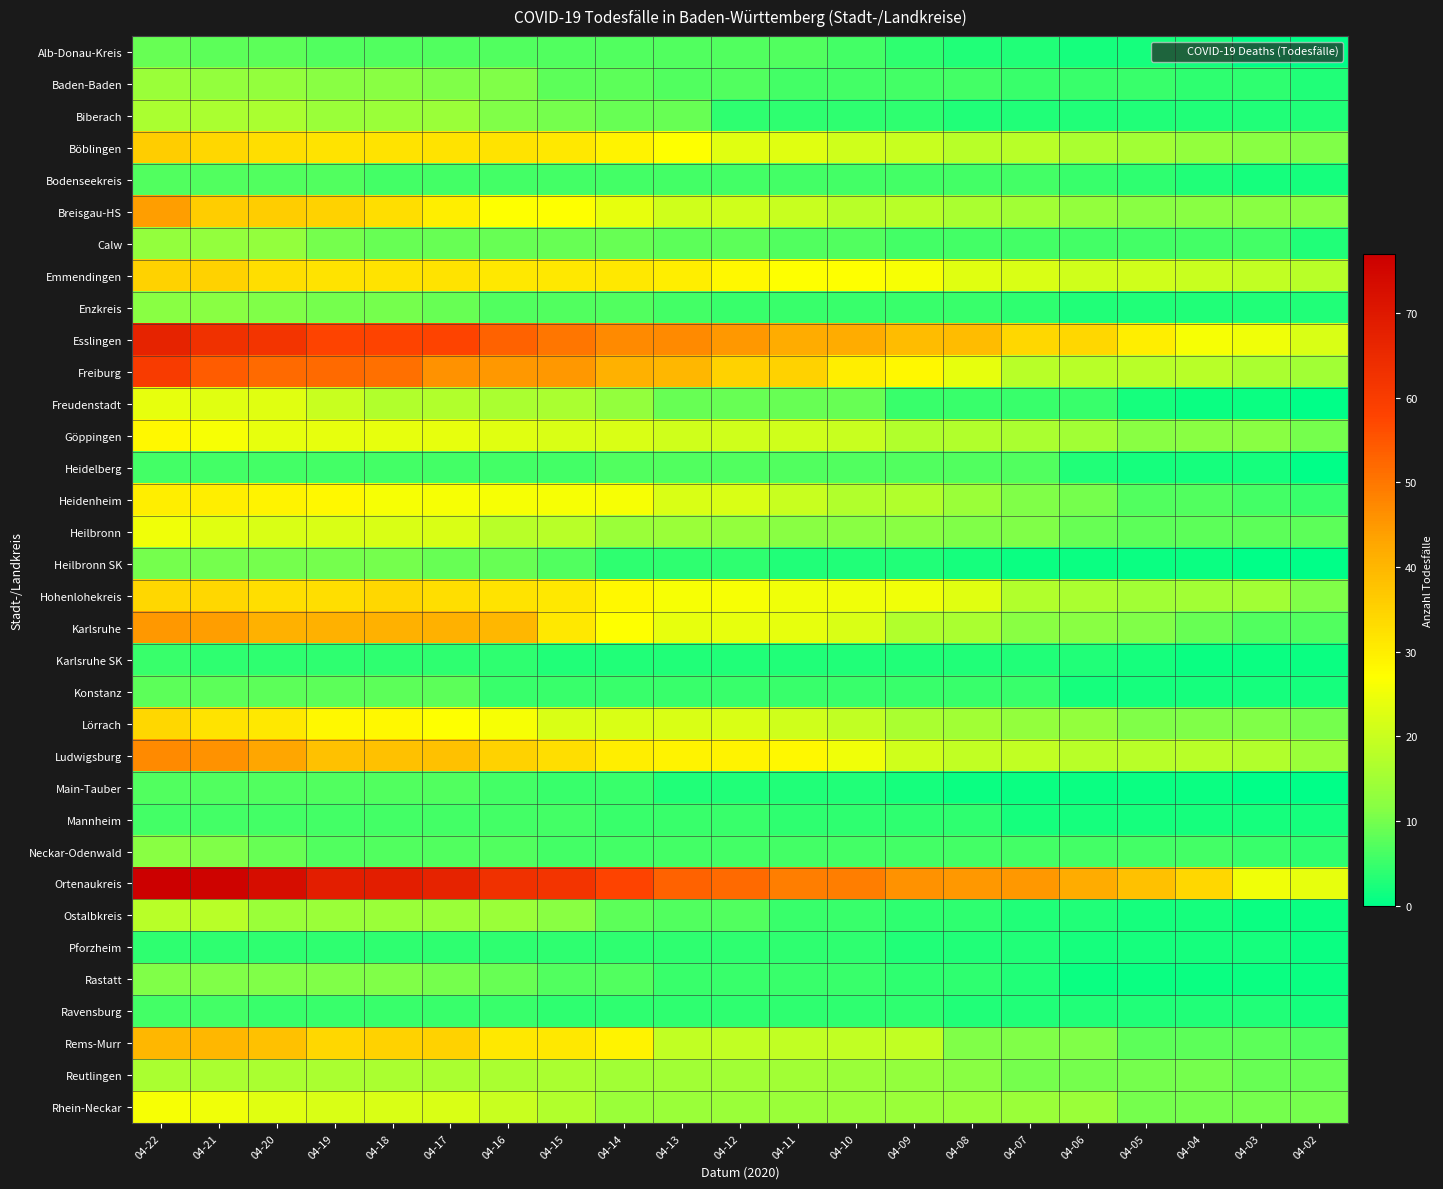

Reading left to right, transcribe all the data shown in this chart.

Alb-Donau-Kreis: 04-22=9	04-21=8	04-20=8	04-19=7	04-18=7	04-17=7	04-16=7	04-15=7	04-14=7	04-13=7	04-12=7	04-11=7	04-10=6	04-09=4	04-08=3	04-07=3	04-06=2	04-05=2	04-04=2	04-03=0	04-02=0
Baden-Baden: 04-22=14	04-21=13	04-20=13	04-19=12	04-18=12	04-17=11	04-16=11	04-15=8	04-14=8	04-13=7	04-12=7	04-11=6	04-10=6	04-09=6	04-08=6	04-07=5	04-06=5	04-05=5	04-04=4	04-03=4	04-02=3
Biberach: 04-22=16	04-21=16	04-20=16	04-19=14	04-18=14	04-17=14	04-16=11	04-15=10	04-14=9	04-13=9	04-12=4	04-11=4	04-10=4	04-09=4	04-08=3	04-07=3	04-06=3	04-05=3	04-04=3	04-03=3	04-02=3
Böblingen: 04-22=36	04-21=34	04-20=33	04-19=32	04-18=32	04-17=32	04-16=32	04-15=31	04-14=29	04-13=27	04-12=23	04-11=23	04-10=21	04-09=20	04-08=18	04-07=18	04-06=16	04-05=15	04-04=13	04-03=12	04-02=11
Bodenseekreis: 04-22=7	04-21=7	04-20=7	04-19=7	04-18=6	04-17=6	04-16=6	04-15=6	04-14=6	04-13=6	04-12=6	04-11=6	04-10=6	04-09=6	04-08=6	04-07=6	04-06=5	04-05=4	04-04=3	04-03=2	04-02=2
Breisgau-HS: 04-22=44	04-21=36	04-20=36	04-19=35	04-18=33	04-17=30	04-16=27	04-15=27	04-14=24	04-13=21	04-12=21	04-11=20	04-10=18	04-09=18	04-08=16	04-07=15	04-06=13	04-05=12	04-04=12	04-03=12	04-02=12
Calw: 04-22=13	04-21=13	04-20=13	04-19=10	04-18=9	04-17=9	04-16=9	04-15=9	04-14=9	04-13=8	04-12=8	04-11=7	04-10=7	04-09=6	04-08=6	04-07=6	04-06=6	04-05=6	04-04=6	04-03=6	04-02=3
Emmendingen: 04-22=35	04-21=35	04-20=33	04-19=32	04-18=32	04-17=32	04-16=31	04-15=31	04-14=31	04-13=30	04-12=28	04-11=27	04-10=27	04-09=26	04-08=23	04-07=22	04-06=21	04-05=21	04-04=20	04-03=19	04-02=18
Enzkreis: 04-22=12	04-21=12	04-20=11	04-19=10	04-18=10	04-17=9	04-16=7	04-15=7	04-14=7	04-13=6	04-12=5	04-11=5	04-10=5	04-09=5	04-08=5	04-07=4	04-06=3	04-05=3	04-04=3	04-03=3	04-02=3
Esslingen: 04-22=67	04-21=63	04-20=62	04-19=58	04-18=58	04-17=58	04-16=53	04-15=50	04-14=47	04-13=47	04-12=45	04-11=42	04-10=42	04-09=39	04-08=39	04-07=34	04-06=34	04-05=30	04-04=26	04-03=25	04-02=22
Freiburg: 04-22=60	04-21=54	04-20=52	04-19=52	04-18=51	04-17=46	04-16=45	04-15=45	04-14=41	04-13=40	04-12=35	04-11=35	04-10=30	04-09=28	04-08=24	04-07=18	04-06=18	04-05=18	04-04=18	04-03=16	04-02=15
Freudenstadt: 04-22=24	04-21=23	04-20=23	04-19=20	04-18=17	04-17=17	04-16=16	04-15=16	04-14=13	04-13=9	04-12=9	04-11=9	04-10=9	04-09=5	04-08=5	04-07=5	04-06=5	04-05=2	04-04=1	04-03=1	04-02=0
Göppingen: 04-22=28	04-21=26	04-20=24	04-19=24	04-18=24	04-17=24	04-16=23	04-15=22	04-14=22	04-13=21	04-12=21	04-11=21	04-10=20	04-09=17	04-08=17	04-07=16	04-06=15	04-05=12	04-04=12	04-03=12	04-02=10
Heidelberg: 04-22=6	04-21=6	04-20=6	04-19=6	04-18=6	04-17=6	04-16=6	04-15=6	04-14=7	04-13=7	04-12=7	04-11=7	04-10=7	04-09=7	04-08=7	04-07=7	04-06=3	04-05=2	04-04=2	04-03=2	04-02=0
Heidenheim: 04-22=30	04-21=30	04-20=29	04-19=28	04-18=26	04-17=26	04-16=26	04-15=26	04-14=26	04-13=22	04-12=22	04-11=20	04-10=17	04-09=17	04-08=14	04-07=11	04-06=10	04-05=7	04-04=7	04-03=6	04-02=5
Heilbronn: 04-22=25	04-21=23	04-20=22	04-19=22	04-18=22	04-17=22	04-16=18	04-15=18	04-14=14	04-13=14	04-12=13	04-11=12	04-10=12	04-09=12	04-08=11	04-07=11	04-06=9	04-05=8	04-04=8	04-03=8	04-02=8
Heilbronn SK: 04-22=10	04-21=10	04-20=10	04-19=10	04-18=10	04-17=9	04-16=9	04-15=7	04-14=4	04-13=4	04-12=4	04-11=3	04-10=3	04-09=3	04-08=2	04-07=1	04-06=1	04-05=1	04-04=1	04-03=0	04-02=0
Hohenlohekreis: 04-22=34	04-21=34	04-20=33	04-19=33	04-18=34	04-17=33	04-16=32	04-15=31	04-14=28	04-13=26	04-12=26	04-11=25	04-10=25	04-09=25	04-08=23	04-07=17	04-06=16	04-05=15	04-04=15	04-03=15	04-02=11
Karlsruhe: 04-22=45	04-21=44	04-20=41	04-19=41	04-18=41	04-17=41	04-16=40	04-15=31	04-14=27	04-13=24	04-12=24	04-11=24	04-10=22	04-09=17	04-08=16	04-07=12	04-06=12	04-05=11	04-04=9	04-03=7	04-02=7
Karlsruhe SK: 04-22=5	04-21=4	04-20=4	04-19=4	04-18=4	04-17=4	04-16=4	04-15=3	04-14=3	04-13=3	04-12=3	04-11=3	04-10=3	04-09=3	04-08=3	04-07=3	04-06=3	04-05=2	04-04=1	04-03=1	04-02=1
Konstanz: 04-22=8	04-21=8	04-20=8	04-19=8	04-18=8	04-17=8	04-16=5	04-15=5	04-14=5	04-13=5	04-12=5	04-11=5	04-10=5	04-09=5	04-08=5	04-07=5	04-06=2	04-05=2	04-04=2	04-03=2	04-02=2
Lörrach: 04-22=34	04-21=32	04-20=31	04-19=28	04-18=28	04-17=27	04-16=26	04-15=22	04-14=22	04-13=22	04-12=22	04-11=21	04-10=19	04-09=16	04-08=15	04-07=13	04-06=13	04-05=11	04-04=11	04-03=11	04-02=10
Ludwigsburg: 04-22=47	04-21=46	04-20=43	04-19=38	04-18=38	04-17=38	04-16=35	04-15=33	04-14=30	04-13=29	04-12=29	04-11=28	04-10=25	04-09=21	04-08=19	04-07=19	04-06=18	04-05=18	04-04=18	04-03=17	04-02=14
Main-Tauber: 04-22=7	04-21=7	04-20=7	04-19=7	04-18=7	04-17=7	04-16=6	04-15=5	04-14=5	04-13=3	04-12=3	04-11=3	04-10=3	04-09=2	04-08=1	04-07=1	04-06=1	04-05=1	04-04=1	04-03=0	04-02=0
Mannheim: 04-22=6	04-21=6	04-20=6	04-19=6	04-18=6	04-17=6	04-16=6	04-15=6	04-14=5	04-13=5	04-12=5	04-11=4	04-10=4	04-09=4	04-08=4	04-07=2	04-06=2	04-05=2	04-04=2	04-03=2	04-02=2
Neckar-Odenwald: 04-22=12	04-21=11	04-20=9	04-19=7	04-18=7	04-17=7	04-16=7	04-15=6	04-14=6	04-13=6	04-12=6	04-11=6	04-10=6	04-09=6	04-08=6	04-07=6	04-06=6	04-05=6	04-04=6	04-03=5	04-02=4
Ortenaukreis: 04-22=77	04-21=76	04-20=73	04-19=68	04-18=68	04-17=67	04-16=63	04-15=62	04-14=58	04-13=53	04-12=52	04-11=49	04-10=49	04-09=46	04-08=45	04-07=45	04-06=42	04-05=38	04-04=34	04-03=25	04-02=24
Ostalbkreis: 04-22=18	04-21=18	04-20=14	04-19=14	04-18=14	04-17=14	04-16=14	04-15=12	04-14=8	04-13=7	04-12=7	04-11=5	04-10=5	04-09=4	04-08=4	04-07=3	04-06=3	04-05=2	04-04=2	04-03=1	04-02=1
Pforzheim: 04-22=4	04-21=4	04-20=4	04-19=4	04-18=4	04-17=4	04-16=4	04-15=4	04-14=4	04-13=4	04-12=4	04-11=4	04-10=4	04-09=3	04-08=3	04-07=3	04-06=2	04-05=2	04-04=2	04-03=2	04-02=1
Rastatt: 04-22=11	04-21=11	04-20=11	04-19=11	04-18=11	04-17=10	04-16=9	04-15=7	04-14=7	04-13=5	04-12=5	04-11=5	04-10=5	04-09=4	04-08=4	04-07=3	04-06=1	04-05=1	04-04=1	04-03=1	04-02=1
Ravensburg: 04-22=6	04-21=6	04-20=5	04-19=5	04-18=5	04-17=5	04-16=5	04-15=4	04-14=4	04-13=4	04-12=4	04-11=4	04-10=4	04-09=4	04-08=3	04-07=3	04-06=3	04-05=3	04-04=3	04-03=3	04-02=2
Rems-Murr: 04-22=40	04-21=40	04-20=38	04-19=34	04-18=35	04-17=35	04-16=31	04-15=31	04-14=29	04-13=19	04-12=19	04-11=19	04-10=19	04-09=19	04-08=11	04-07=11	04-06=11	04-05=8	04-04=8	04-03=8	04-02=7
Reutlingen: 04-22=16	04-21=16	04-20=16	04-19=16	04-18=16	04-17=16	04-16=16	04-15=16	04-14=15	04-13=15	04-12=15	04-11=15	04-10=14	04-09=13	04-08=12	04-07=10	04-06=10	04-05=10	04-04=10	04-03=9	04-02=9
Rhein-Neckar: 04-22=26	04-21=25	04-20=23	04-19=22	04-18=22	04-17=22	04-16=20	04-15=17	04-14=14	04-13=14	04-12=14	04-11=14	04-10=14	04-09=14	04-08=14	04-07=14	04-06=14	04-05=10	04-04=10	04-03=10	04-02=10